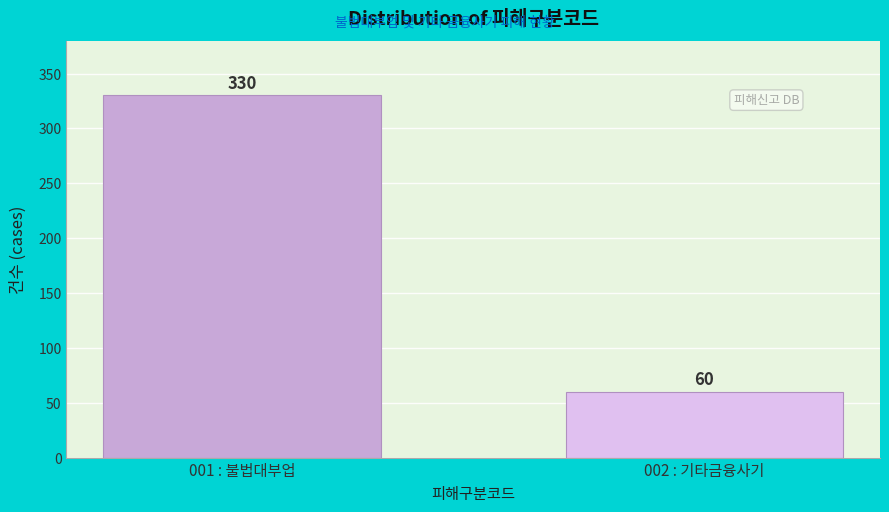

Reading right to left, extract all data points from this chart.

002 : 기타금융사기=60	001 : 불법대부업=330